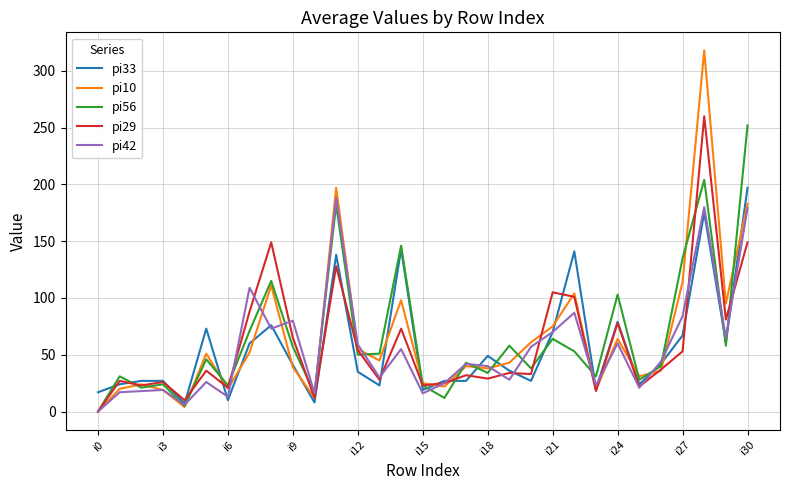

Which series has the largest range (max minus min)?

pi10